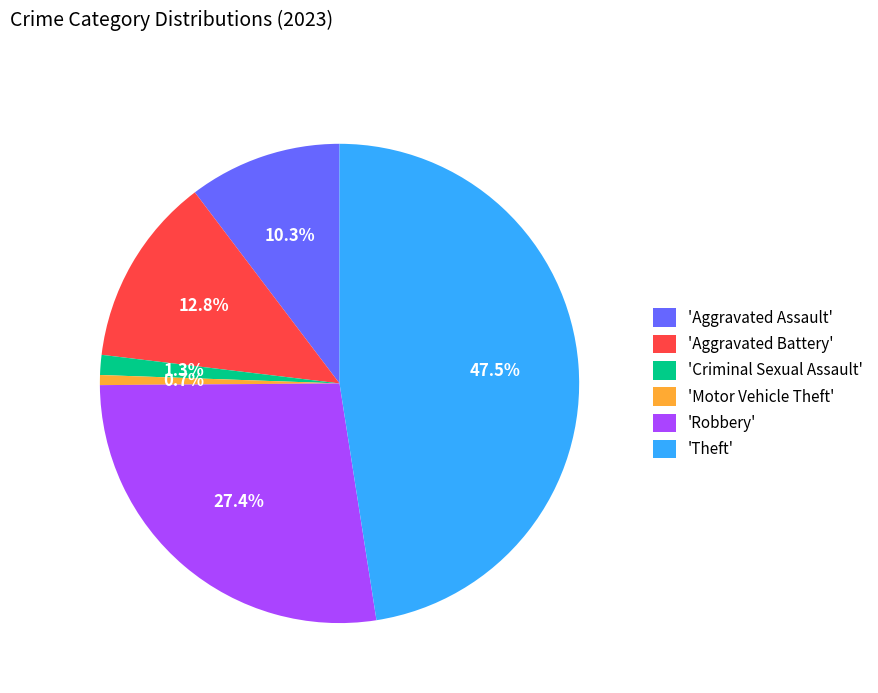

Do 'Motor Vehicle Theft' and 'Criminal Sexual Assault' together represent more than half of the pie?

No